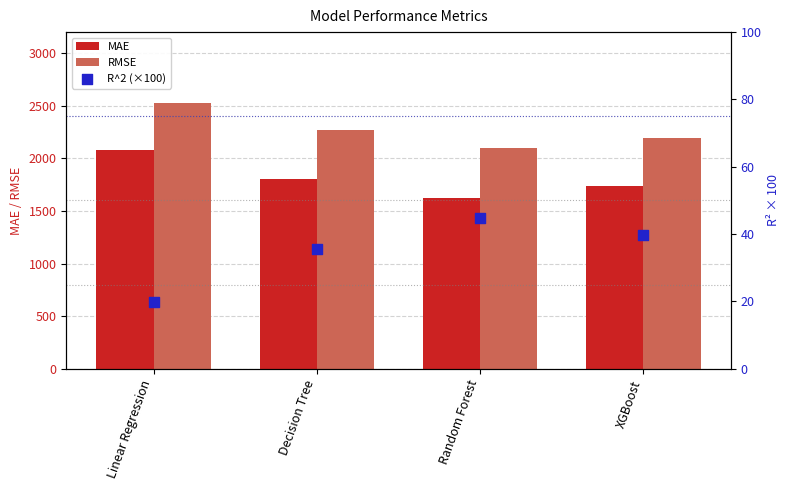

What are all the series names shown in the legend?

MAE, RMSE, R^2 (×100)